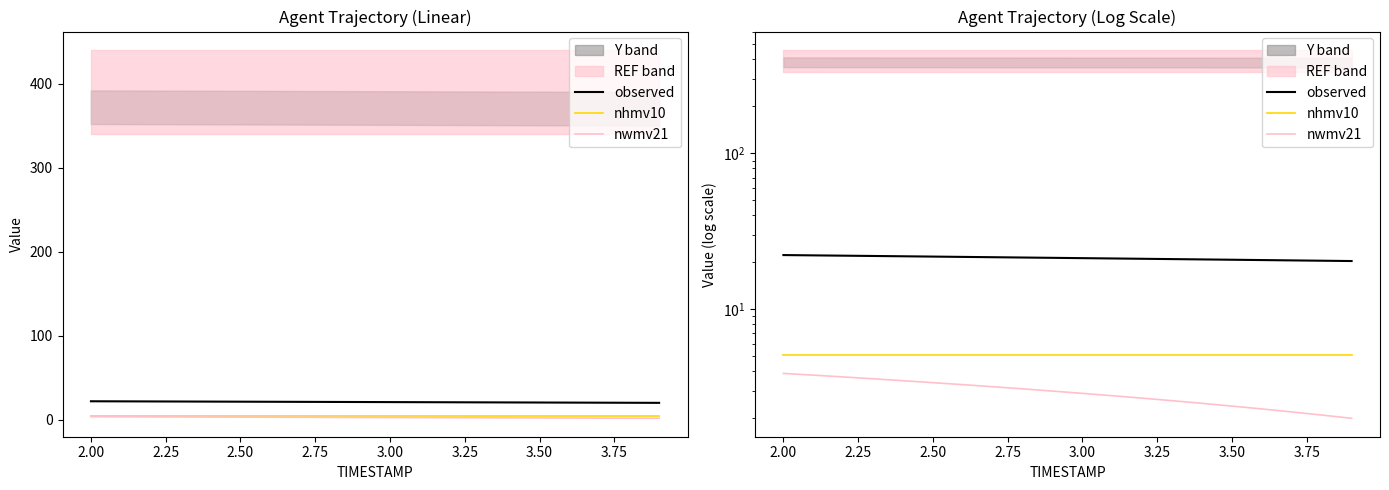

Is it true that nhmv10 equals 5.1 at 3.75?

True